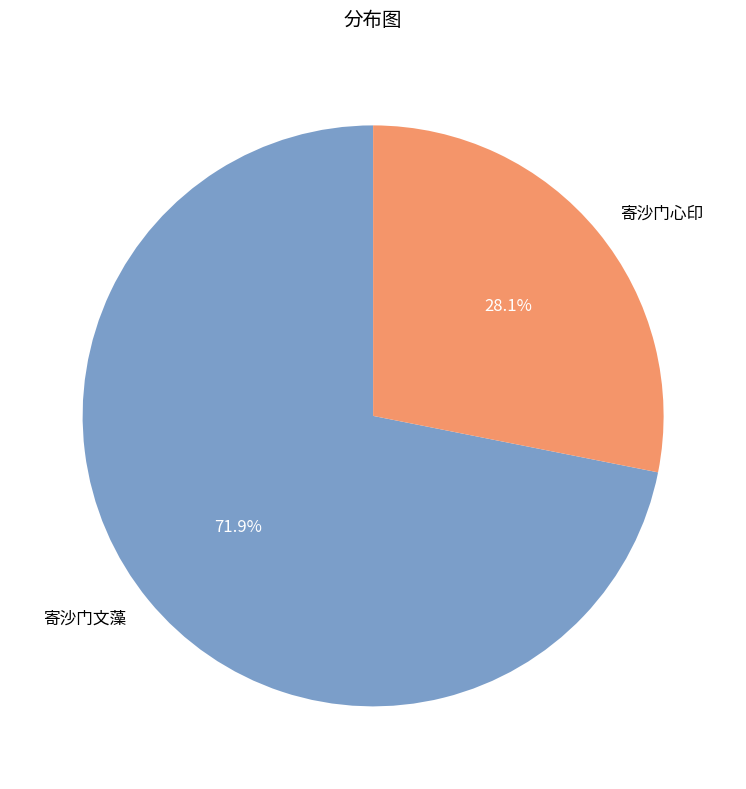

Which slice is the largest?

寄沙门文藻